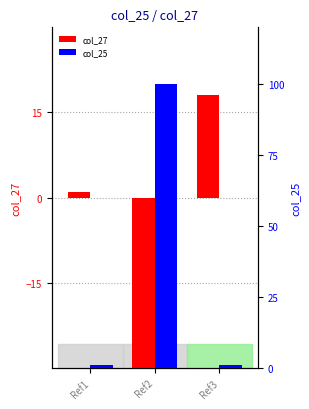

What is the highest value of the col_27 series?

18.0